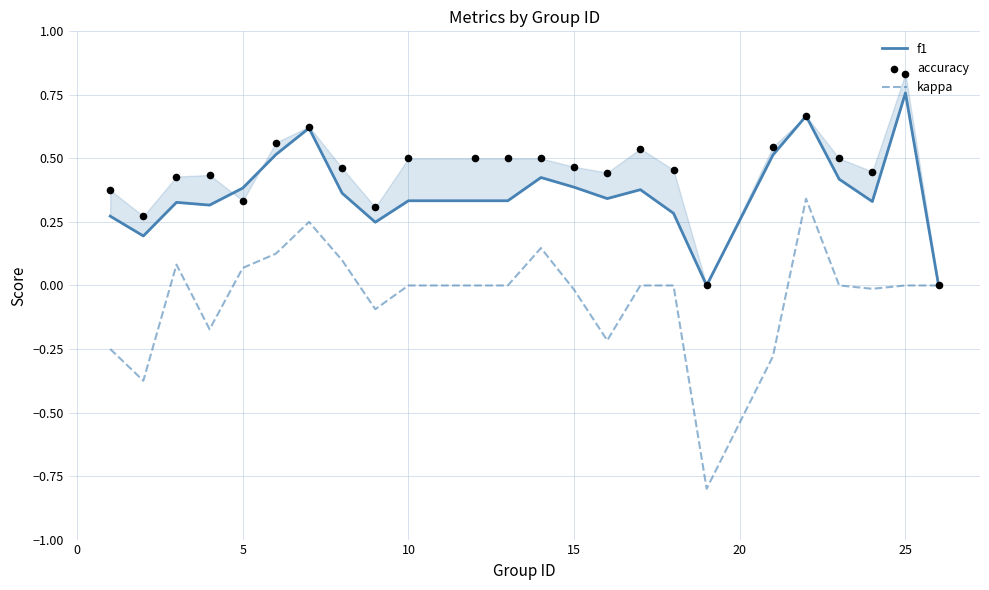

What are all the series names shown in the legend?

f1, kappa, accuracy